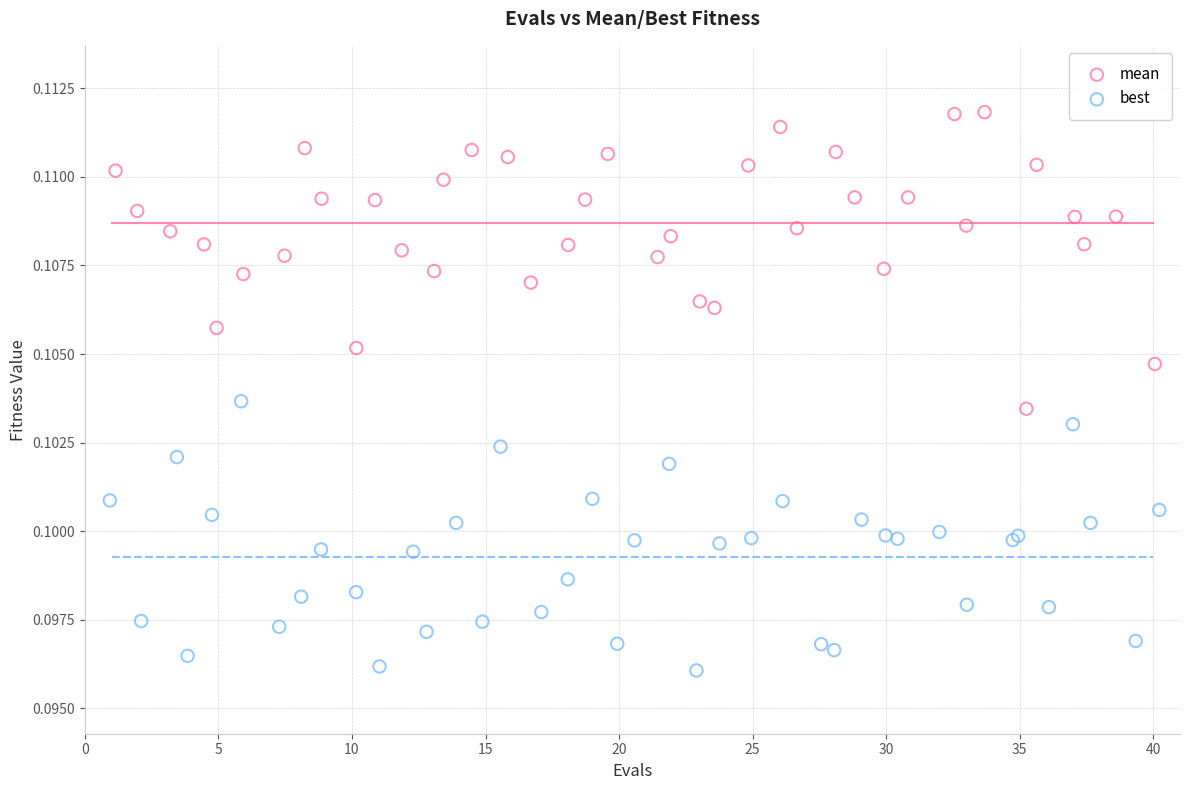

Which series contains the highest Y value?

mean